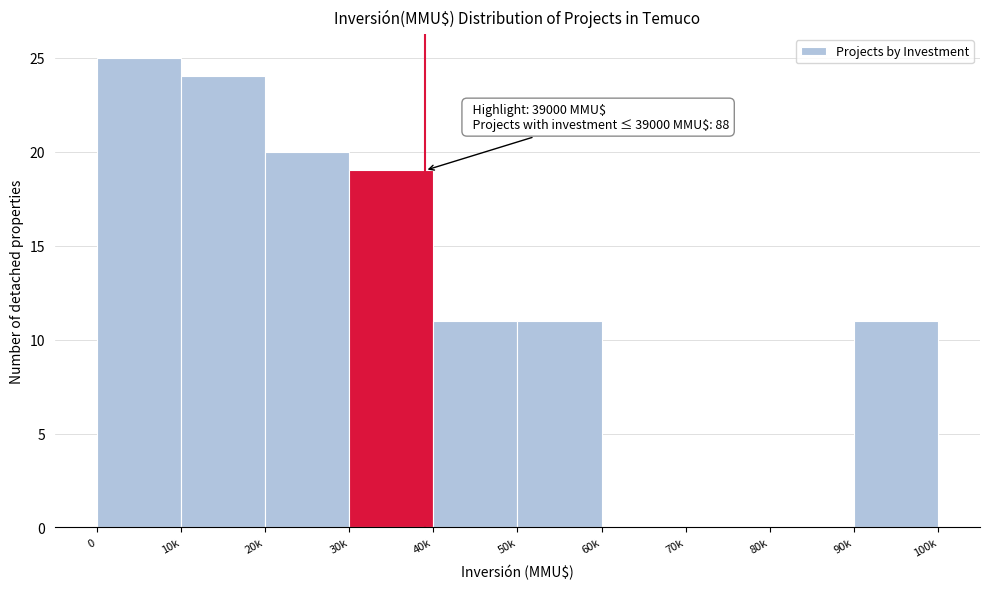

Reading left to right, list all the values displayed in this chart.

0=25	10k=24	20k=20	30k=19	40k=11	50k=11	60k=0	70k=0	80k=0	90k=11